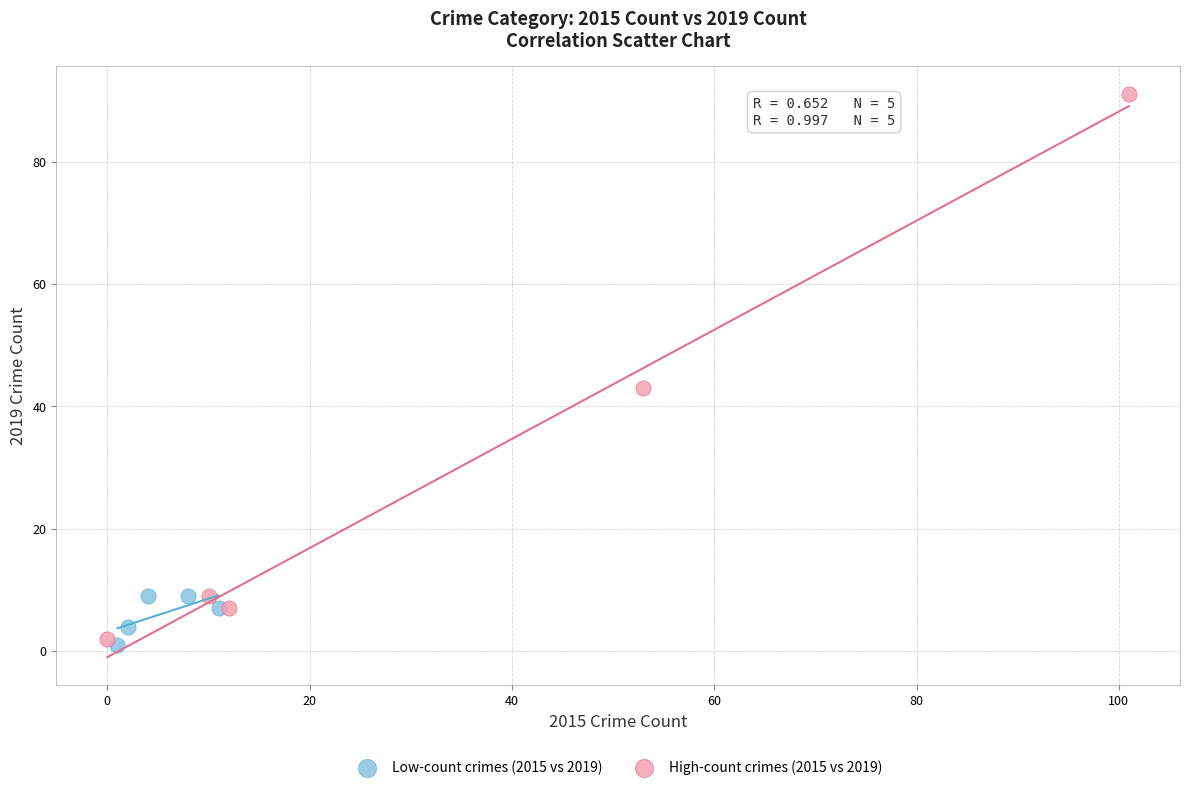

Which series reaches the maximum Y coordinate?

High-count crimes (2015 vs 2019)